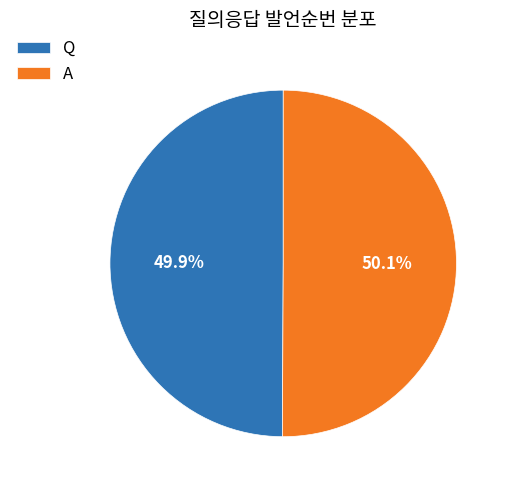

Combined, what portion of the pie is A and Q?

100.0%